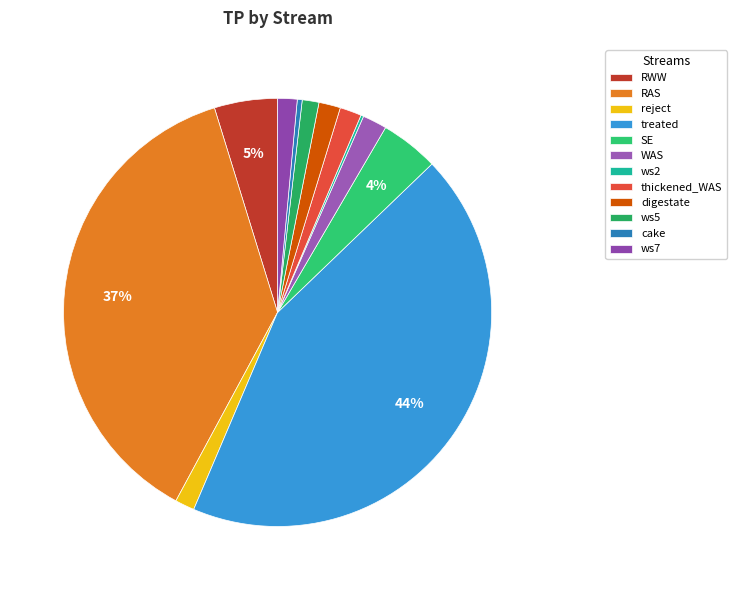

What portion of the pie excludes reject?

98.5%